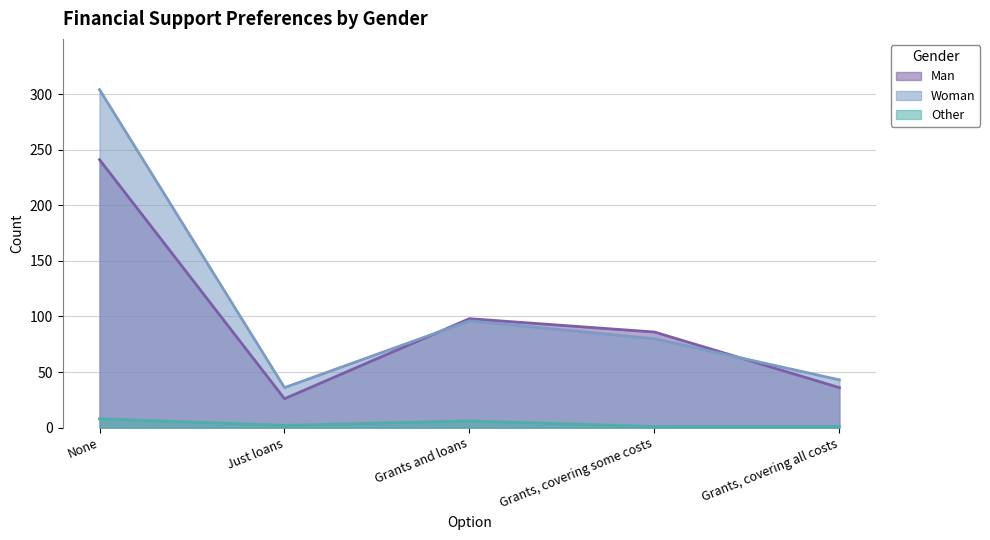

How many categories are shown in the chart?

5